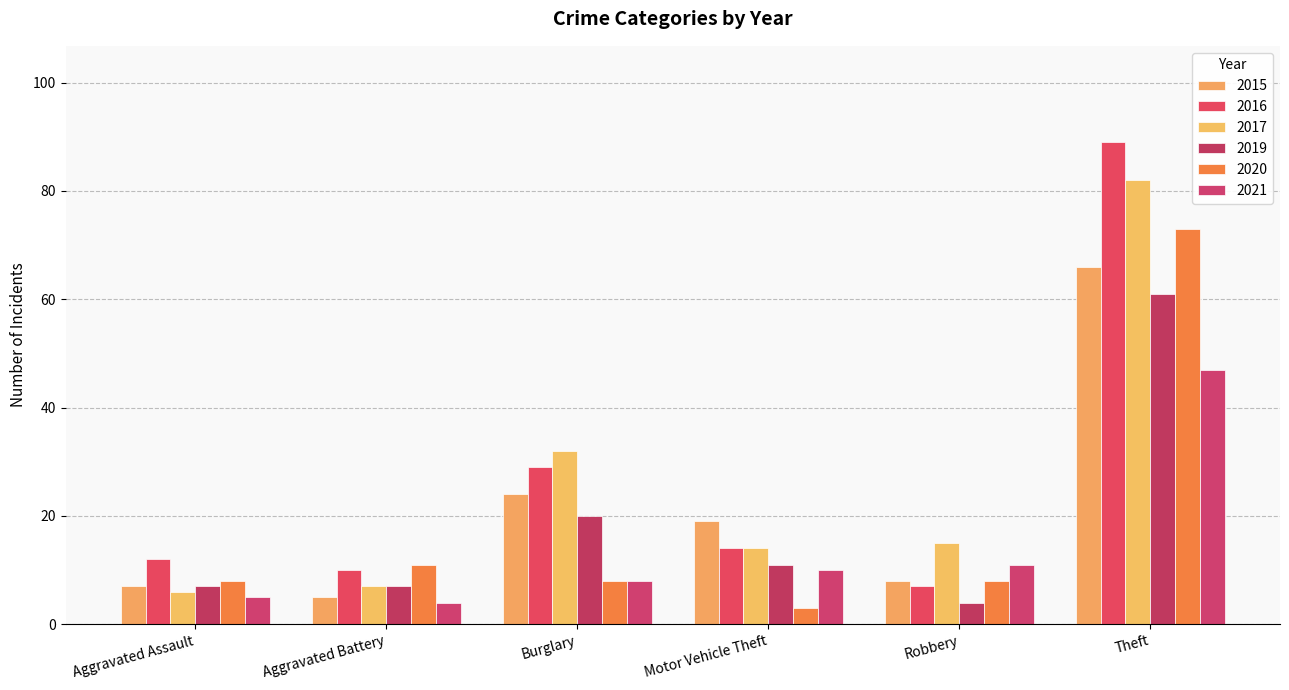

Reading left to right, what are all the values shown in this chart?

2015: Aggravated Assault=7	Aggravated Battery=5	Burglary=24	Motor Vehicle Theft=19	Robbery=8	Theft=66
2019: Aggravated Assault=7	Aggravated Battery=7	Burglary=20	Motor Vehicle Theft=11	Robbery=4	Theft=61
2020: Aggravated Assault=8	Aggravated Battery=11	Burglary=8	Motor Vehicle Theft=3	Robbery=8	Theft=73
2016: Aggravated Assault=12	Aggravated Battery=10	Burglary=29	Motor Vehicle Theft=14	Robbery=7	Theft=89
2017: Aggravated Assault=6	Aggravated Battery=7	Burglary=32	Motor Vehicle Theft=14	Robbery=15	Theft=82
2021: Aggravated Assault=5	Aggravated Battery=4	Burglary=8	Motor Vehicle Theft=10	Robbery=11	Theft=47